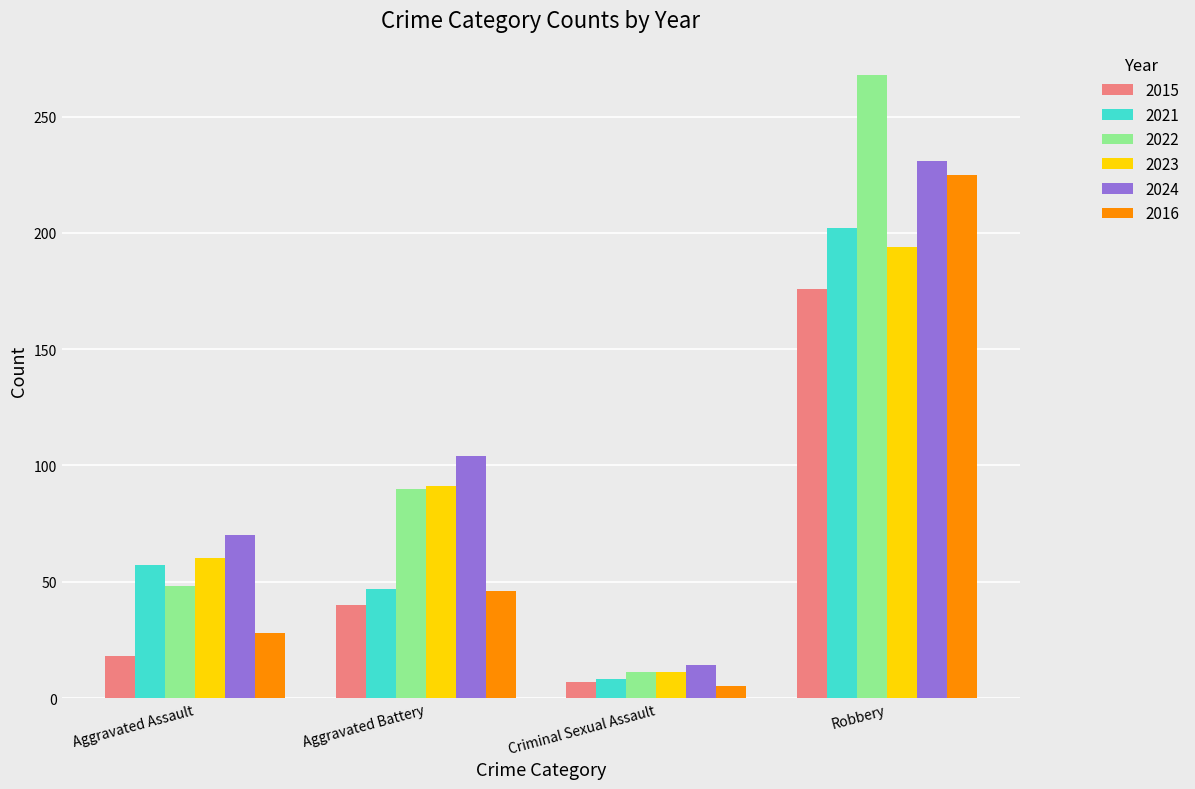

Which series has the largest range (max minus min)?

2022